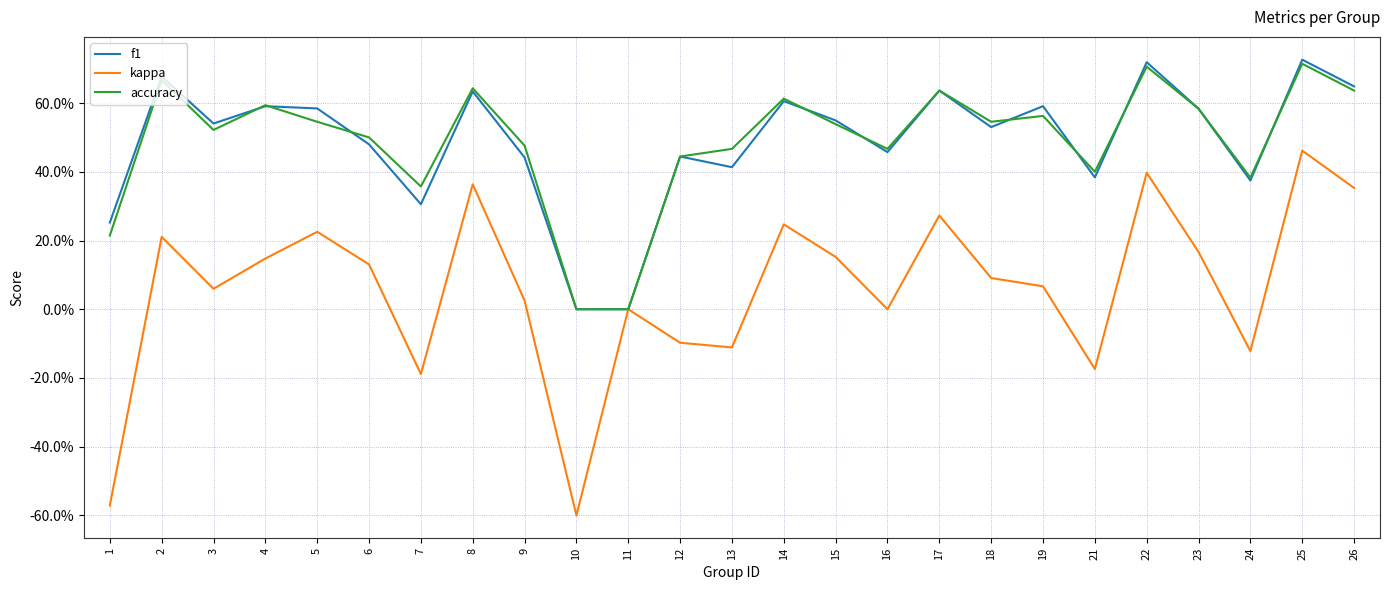

Reading right to left, list all the values displayed in this chart.

f1: 26=0.6	25=0.7	24=0.4	23=0.6	22=0.7	21=0.4	19=0.6	18=0.5	17=0.6	16=0.5	15=0.5	14=0.6	13=0.4	12=0.4	11=0.0	10=0.0	9=0.4	8=0.6	7=0.3	6=0.5	5=0.6	4=0.6	3=0.5	2=0.7	1=0.3
kappa: 26=0.4	25=0.5	24=-0.1	23=0.2	22=0.4	21=-0.2	19=0.1	18=0.1	17=0.3	16=0.0	15=0.2	14=0.2	13=-0.1	12=-0.1	11=0.0	10=-0.6	9=0.0	8=0.4	7=-0.2	6=0.1	5=0.2	4=0.1	3=0.1	2=0.2	1=-0.6
accuracy: 26=0.6	25=0.7	24=0.4	23=0.6	22=0.7	21=0.4	19=0.6	18=0.5	17=0.6	16=0.5	15=0.5	14=0.6	13=0.5	12=0.4	11=0.0	10=0.0	9=0.5	8=0.6	7=0.4	6=0.5	5=0.5	4=0.6	3=0.5	2=0.7	1=0.2